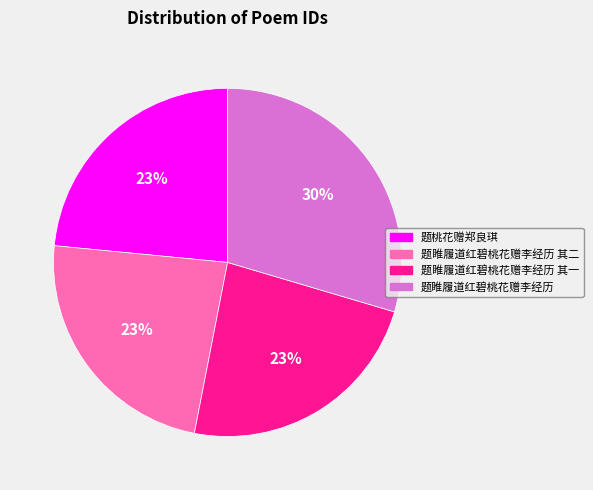

What is the ratio of the value at 题桃花赠郑良琪 to the value at 题睢履道红碧桃花赠李经历 其二?

1.0